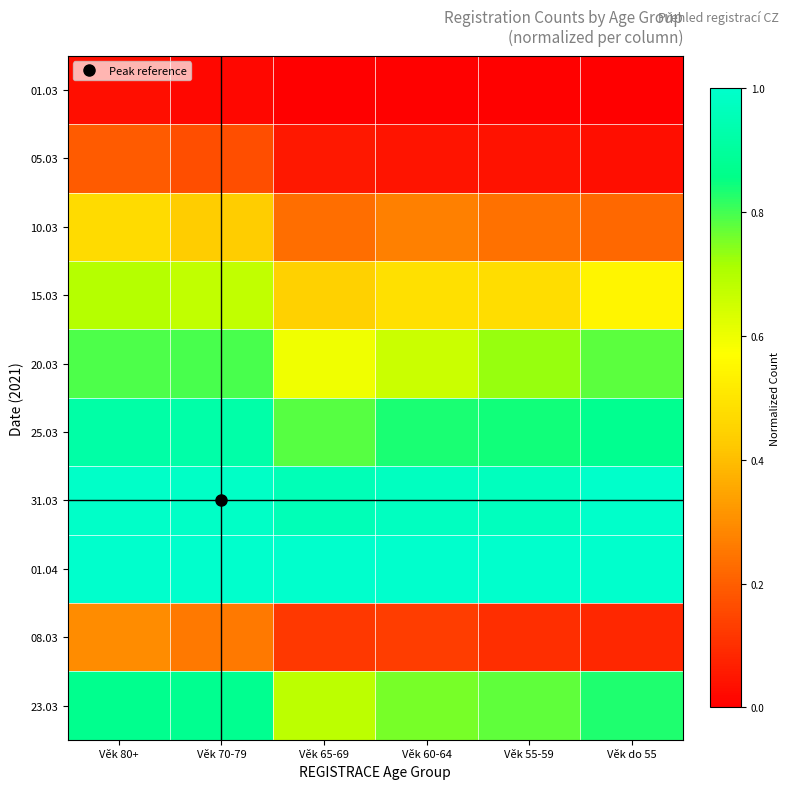

What is the spread (max minus min) of values at Věk 60-64?

1.0